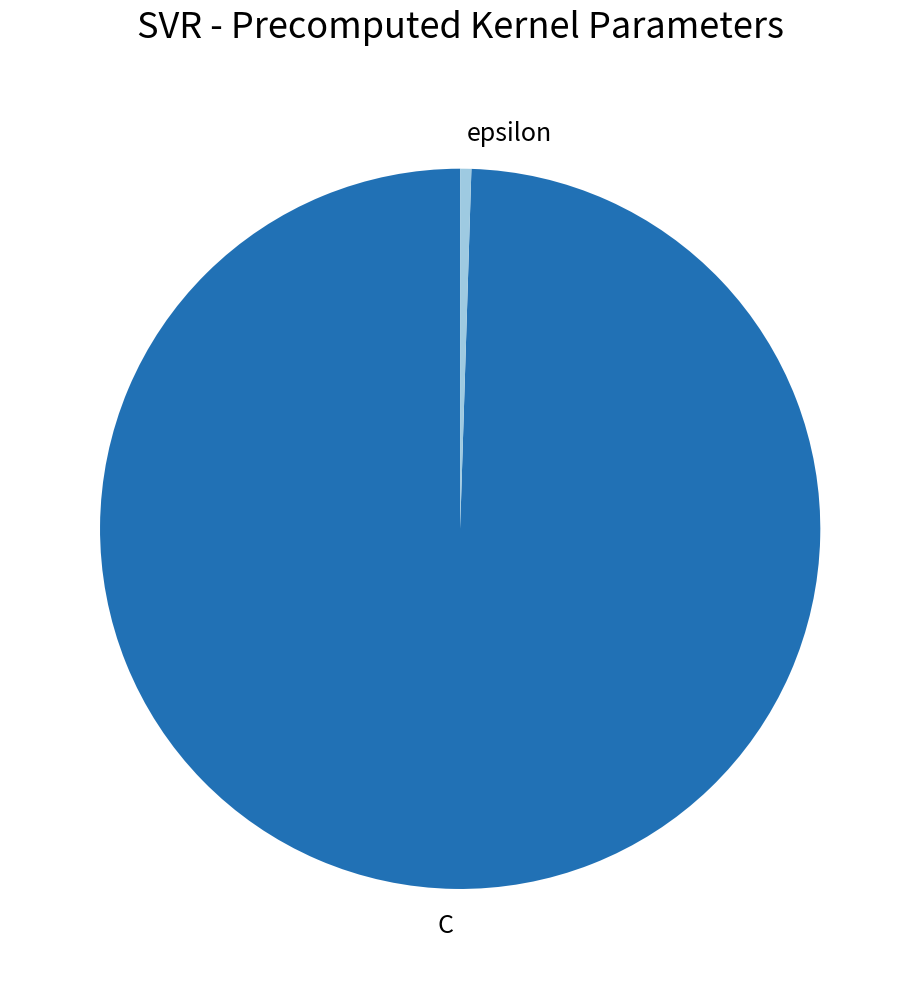

Is there any slice that represents more than half of the pie?

Yes